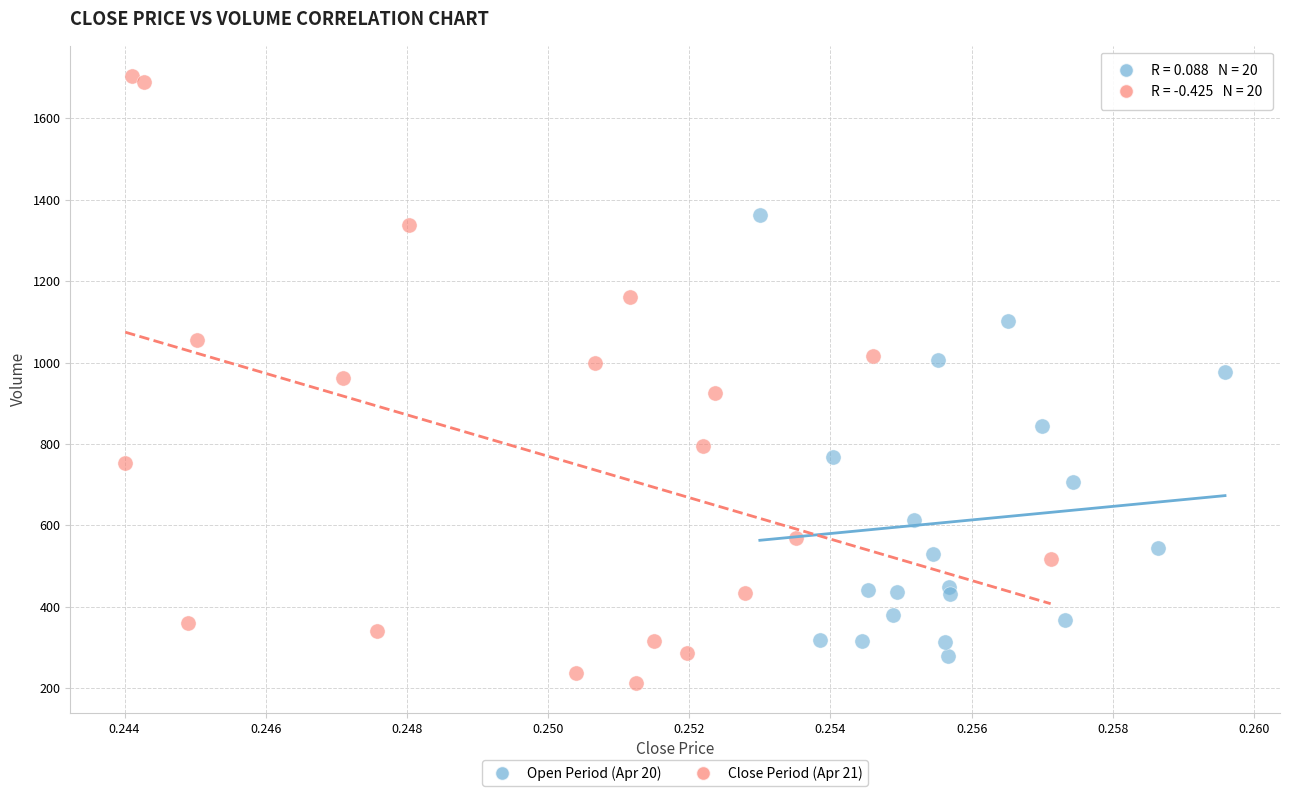

What are all the series names shown in the legend?

Open Period (Apr 20), Close Period (Apr 21)